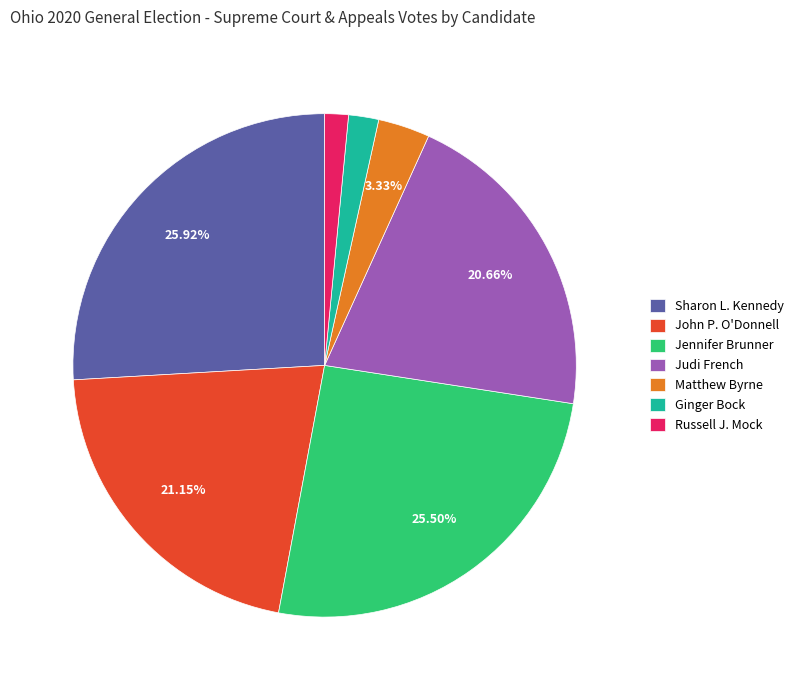

Is there a majority slice in this chart?

No